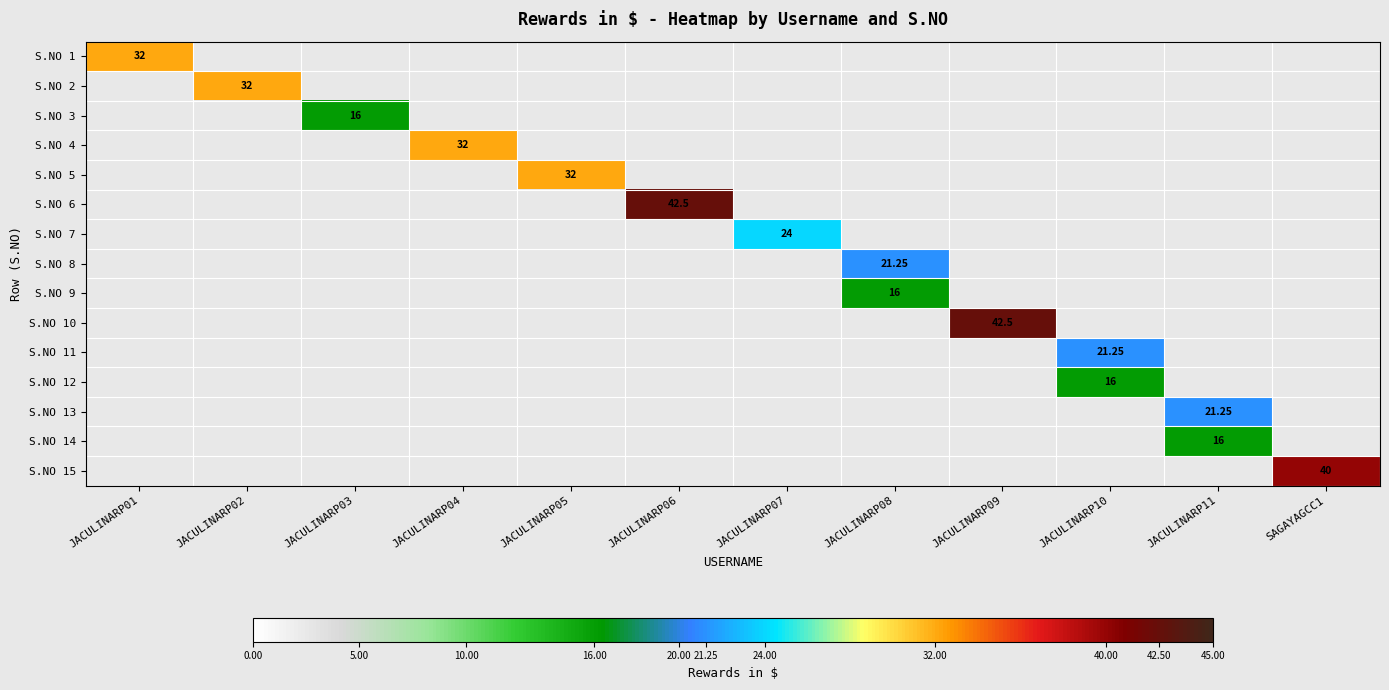

List the labels in order of S.NO 2 value, smallest first.

JACULINARP01, JACULINARP02, JACULINARP03, JACULINARP04, JACULINARP05, JACULINARP06, JACULINARP07, JACULINARP08, JACULINARP09, JACULINARP10, JACULINARP11, SAGAYAGCC1